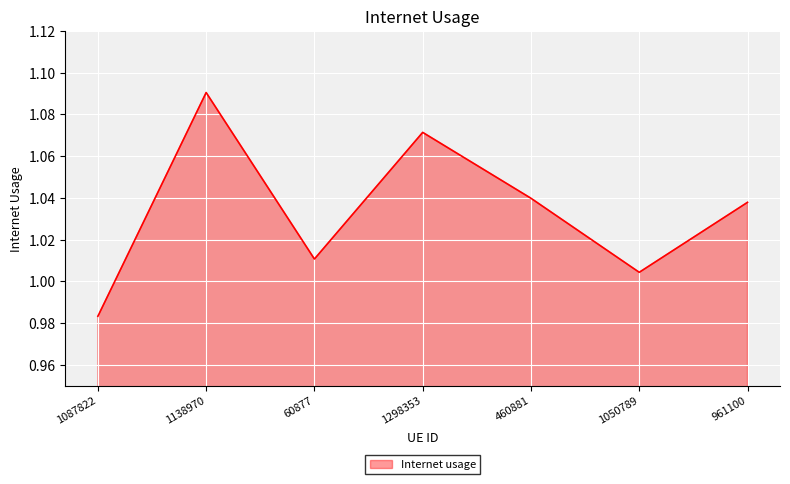

What is the sum of the values at 961100 and 1138970?

2.1